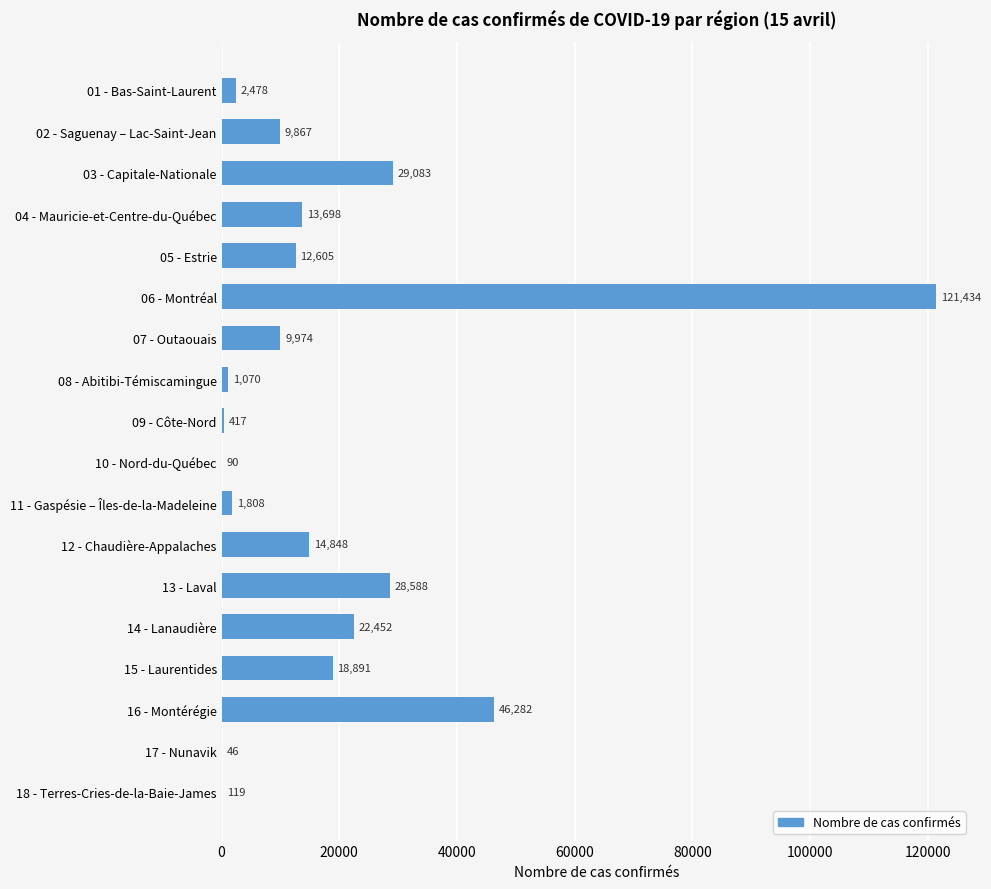

True or false: the data shows 19281 at 03 - Capitale-Nationale.

False